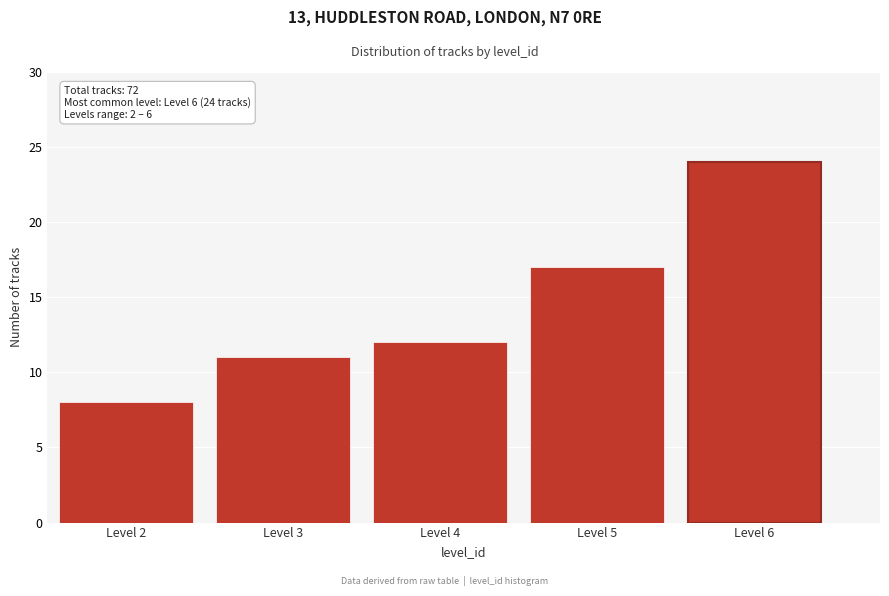

Reading left to right, transcribe all the data shown in this chart.

8	11	12	17	24